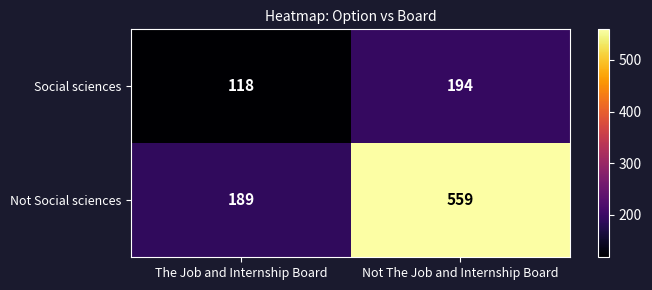

What is the maximum value shown in the chart?

559